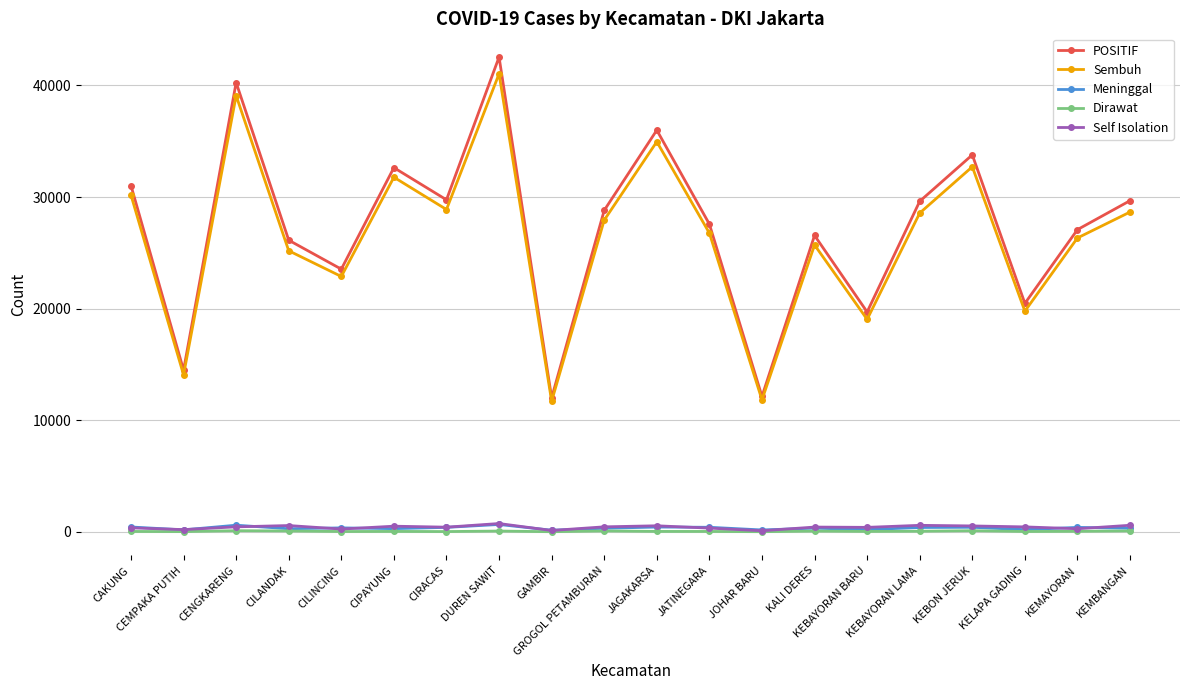

At how many categories does at least one series exceed 874?

20